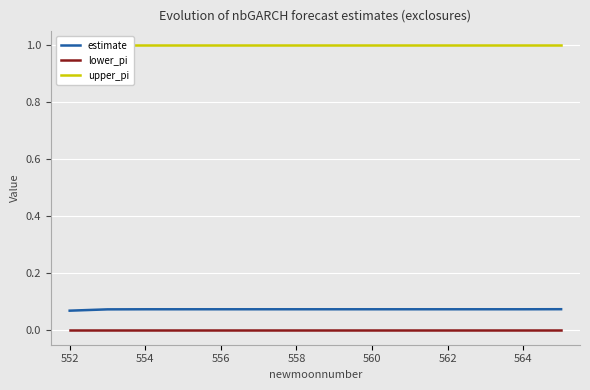

True or false: estimate and lower_pi cross at least once.

False